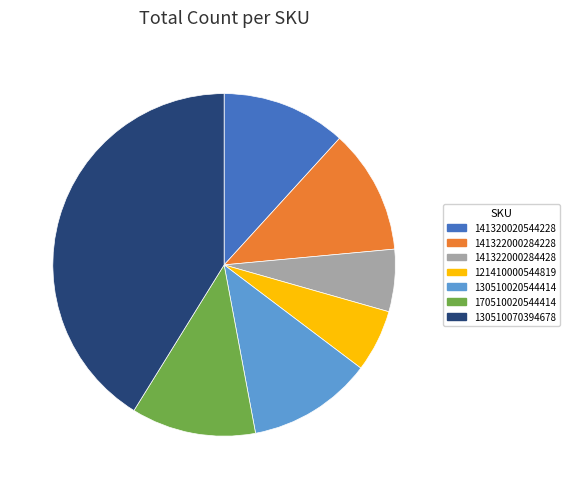

Count the number of slices in the pie.

7